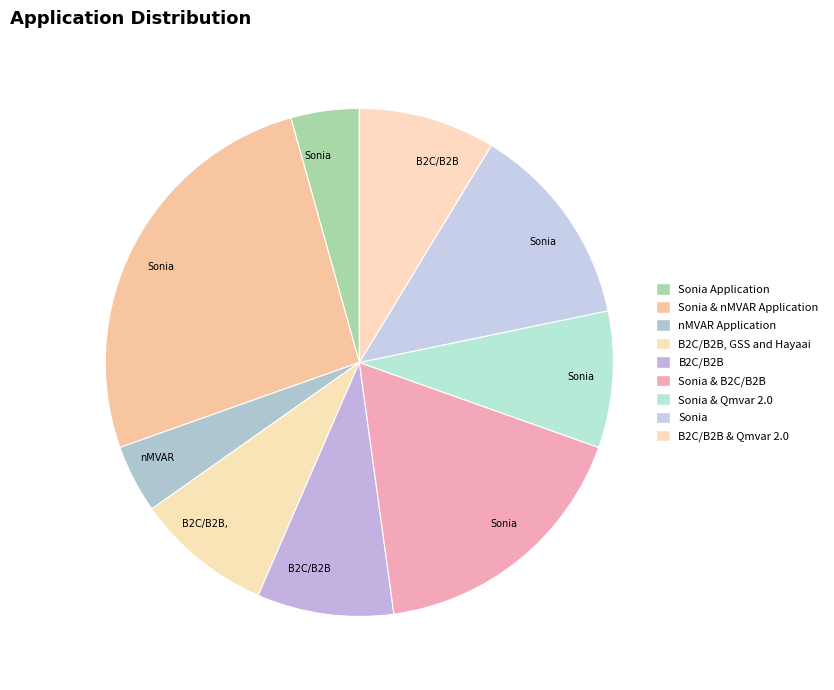

Which category has the smallest portion of the pie?

Sonia Application